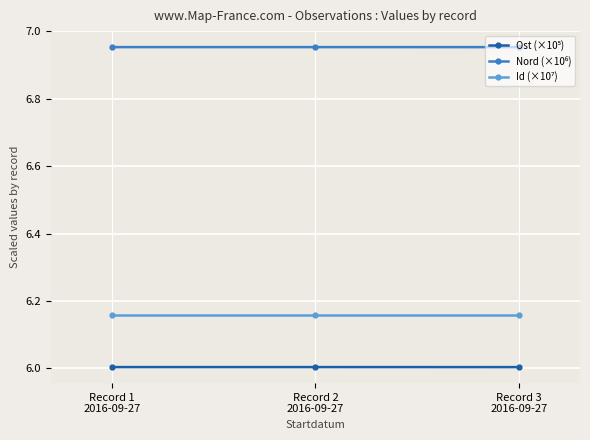

What position from the right is Record 1
2016-09-27?

3